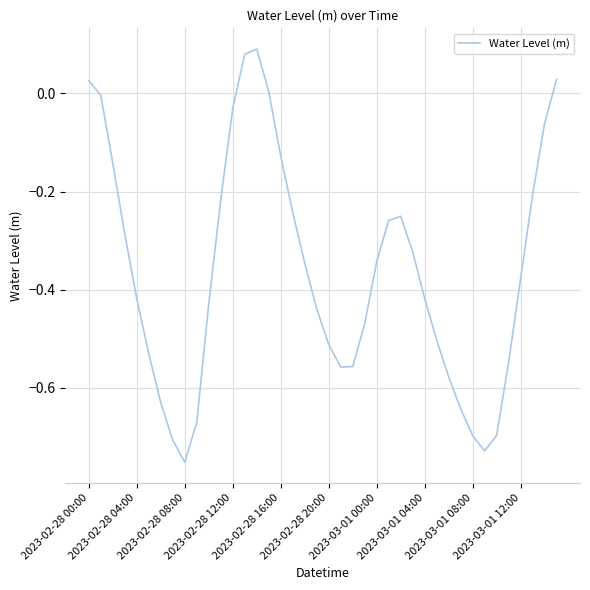

What is the difference between the maximum and minimum values?

0.8